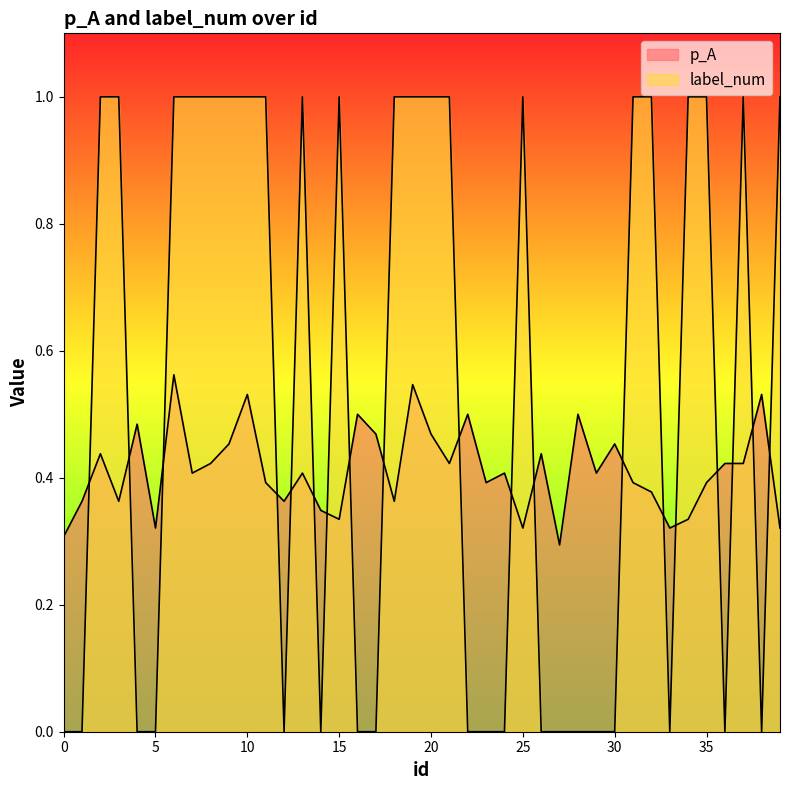

True or false: label_num and p_A intersect in this chart.

True